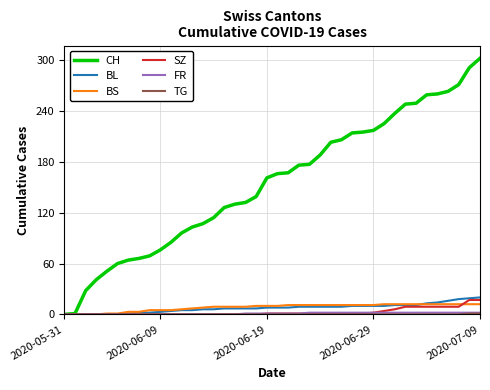

Which series has the largest total across all categories?

CH